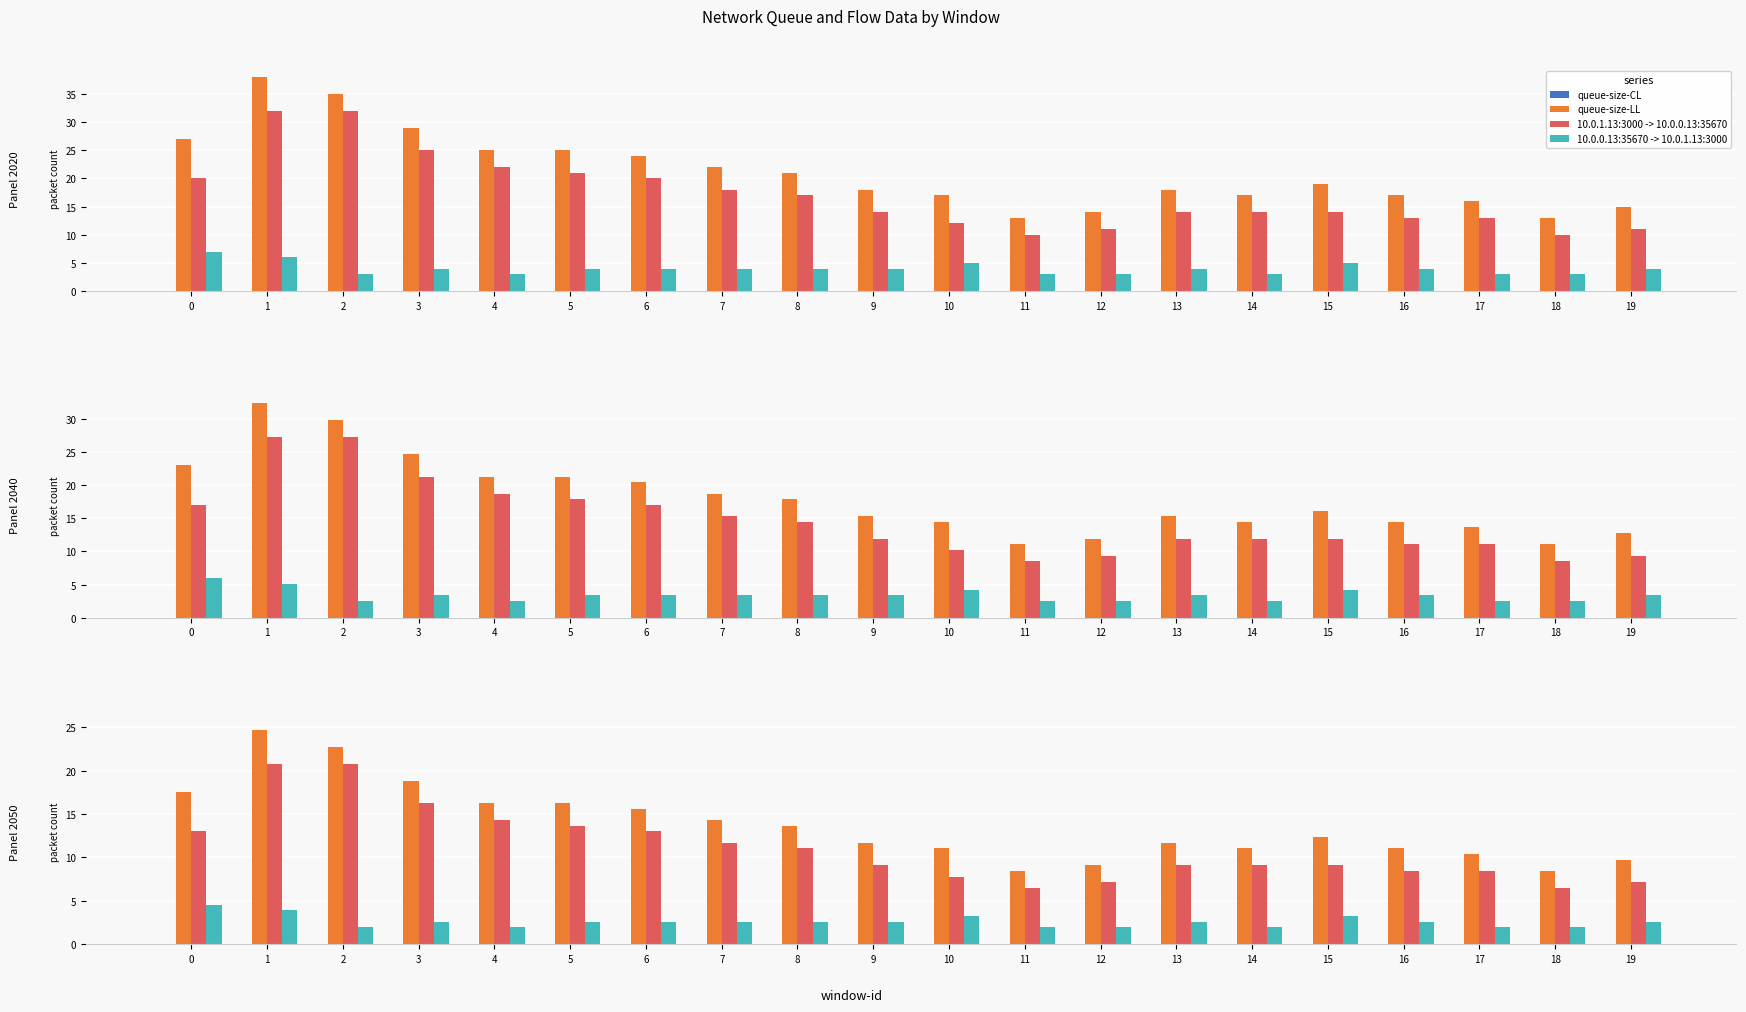

At which category is the sum across all series the highest?

1